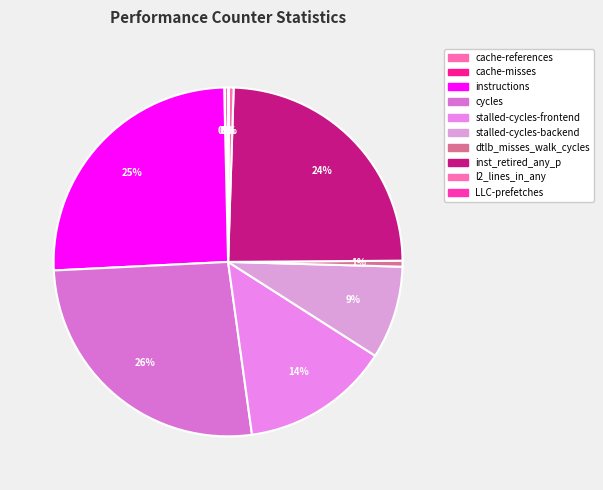

What is the smallest slice in the pie chart?

cache-misses